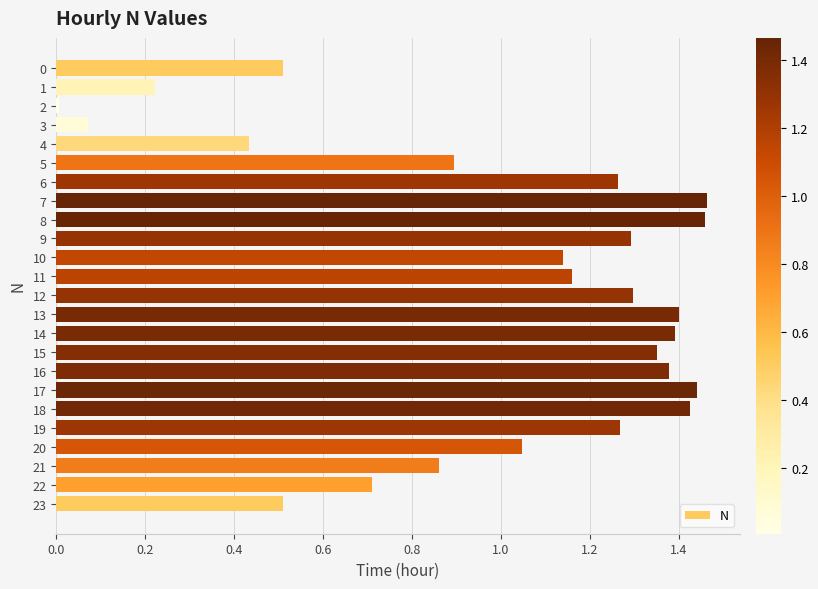

Which category has the lowest value across all series?

2